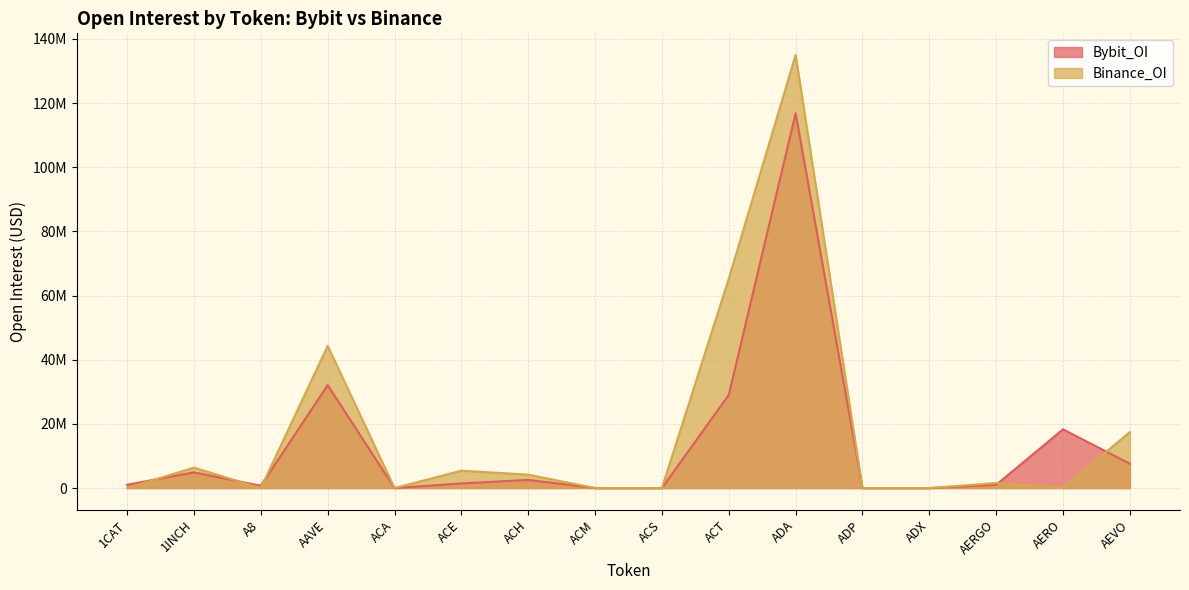

Is it true that Bybit_OI equals 29036862 at ACT?

True